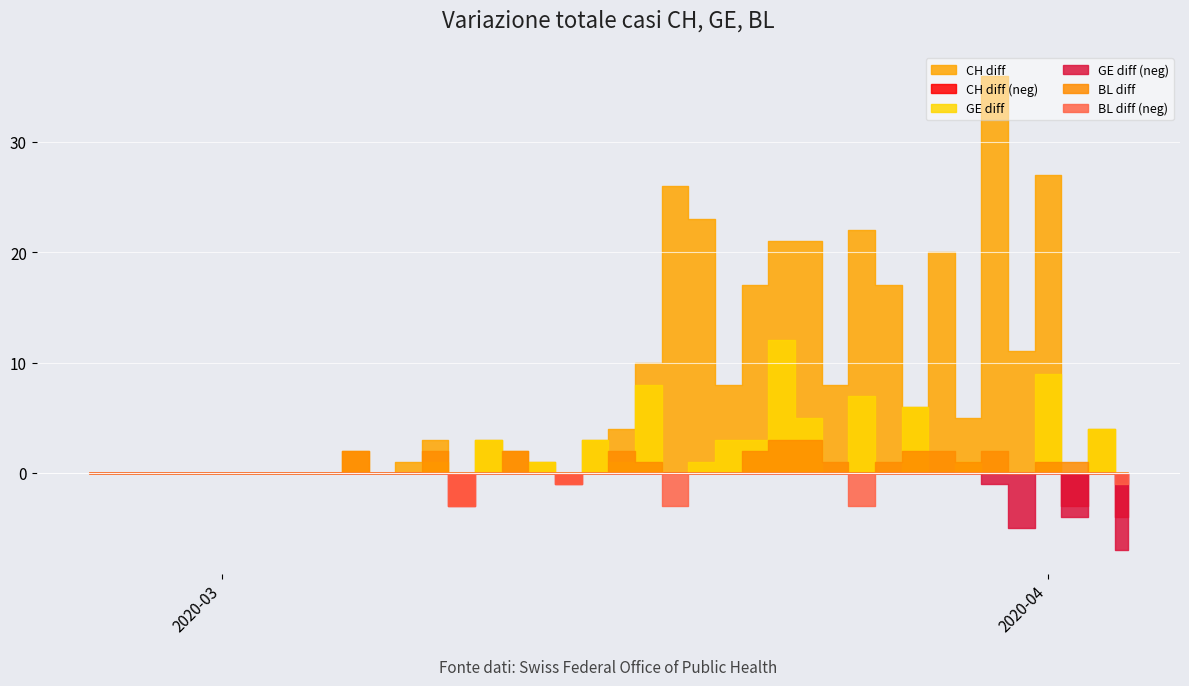

Which series has the largest total across all categories?

CH